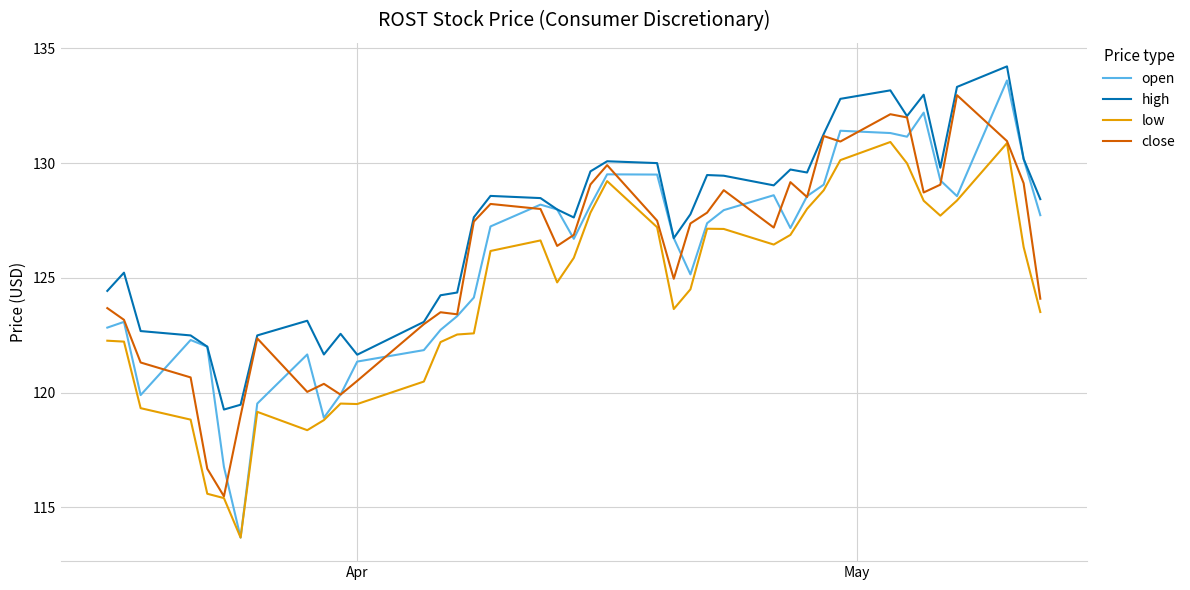

Which series has the widest spread of values?

open